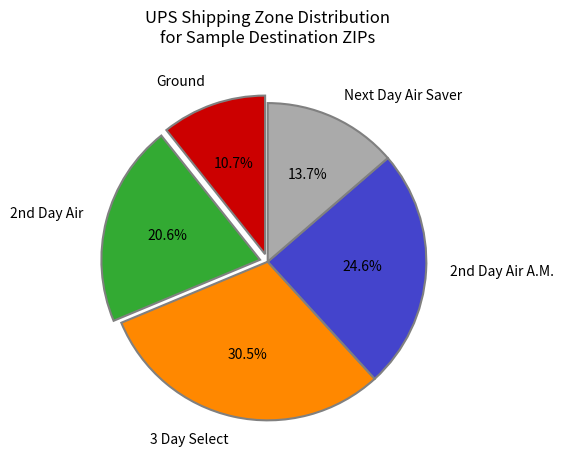

Count the number of slices in the pie.

5